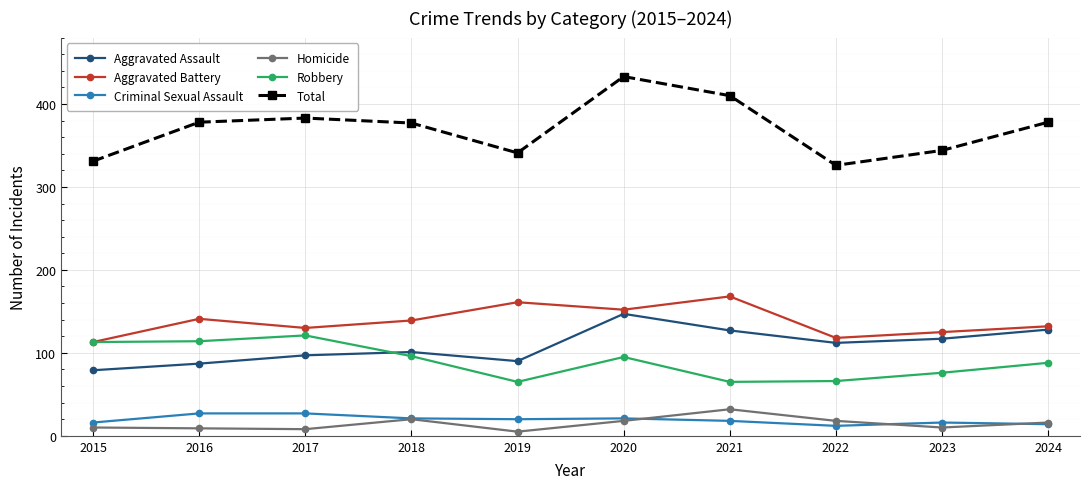

True or false: Homicide and Total cross at least once.

False